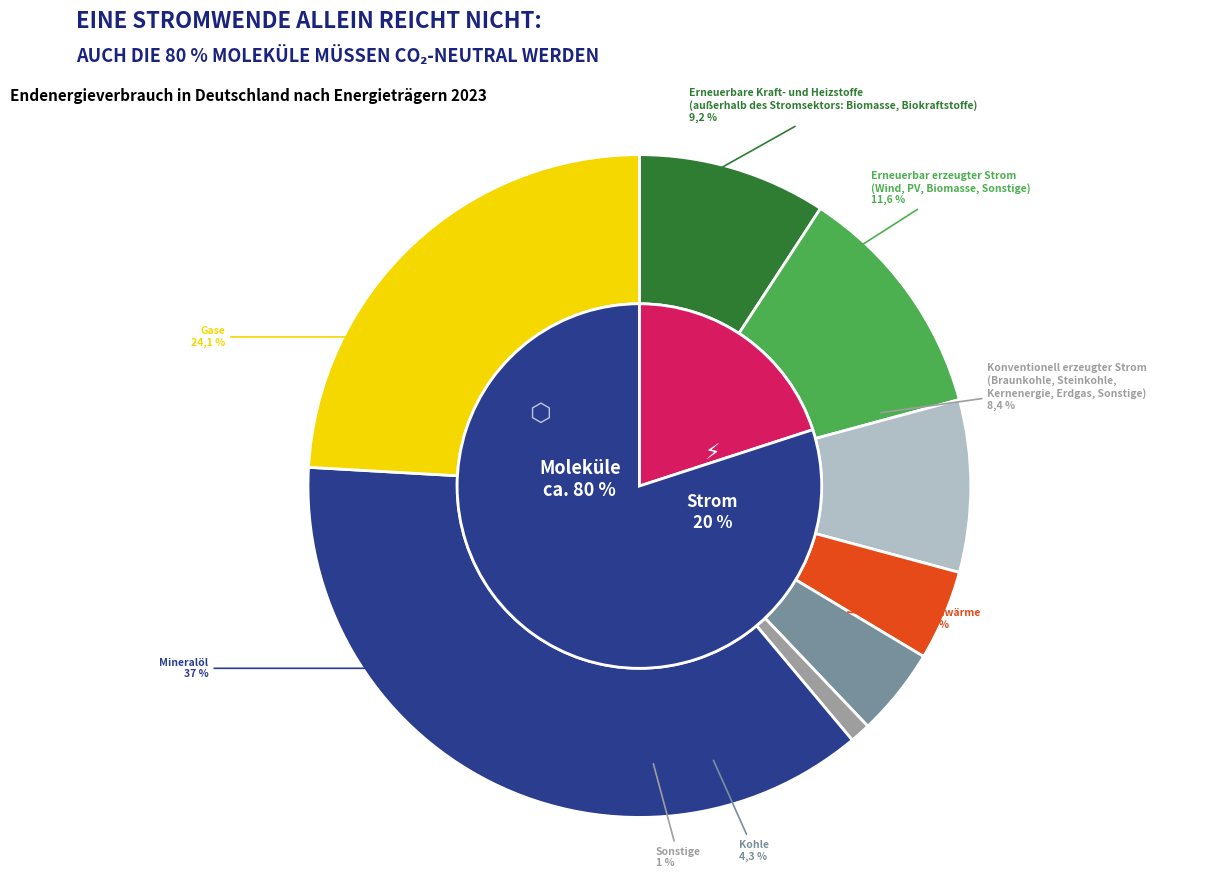

Is it true that 1358063270 is 18% of the pie?

False